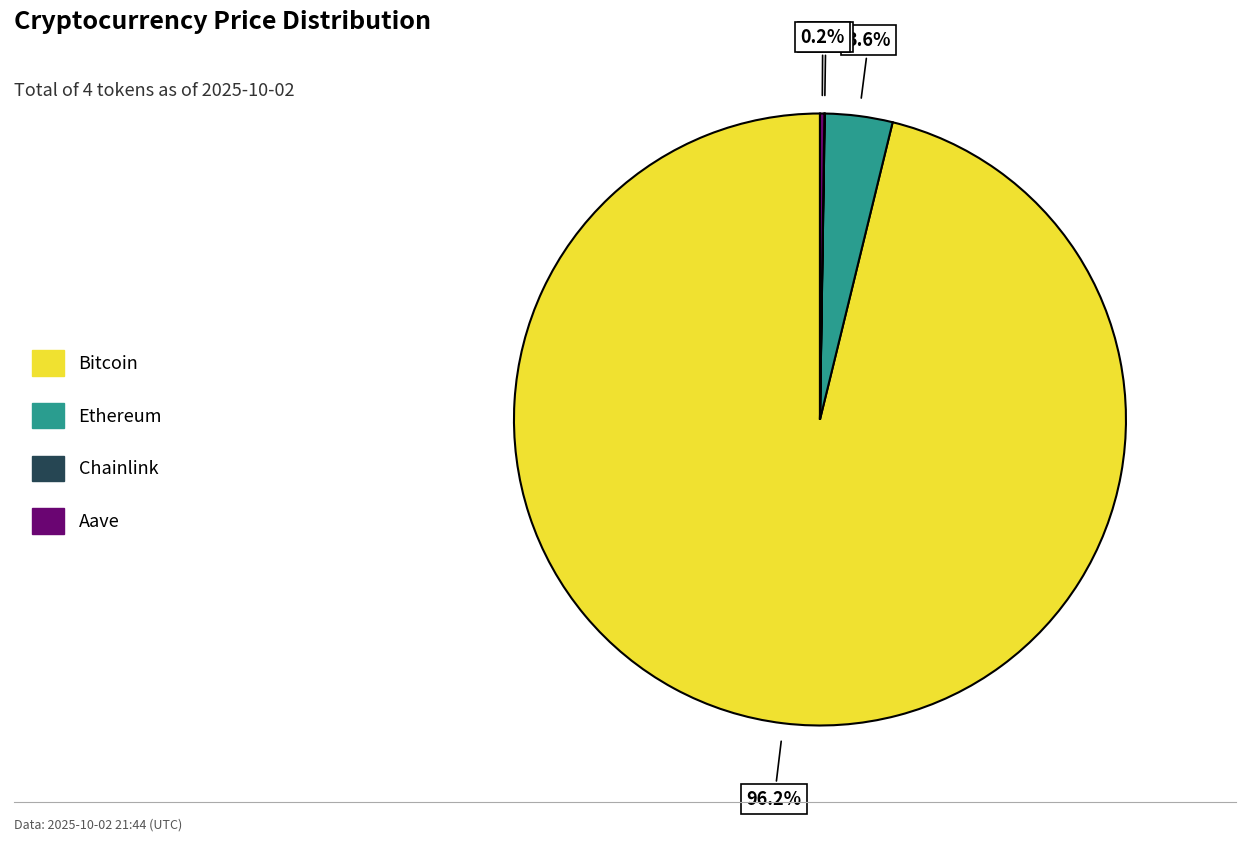

Combined, do Bitcoin and Ethereum account for over 50%?

Yes